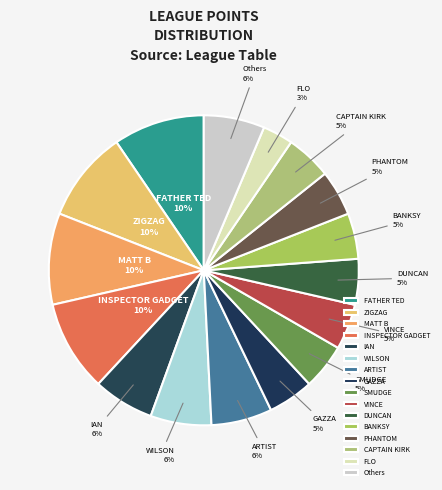

How many slices are in this pie chart?

16